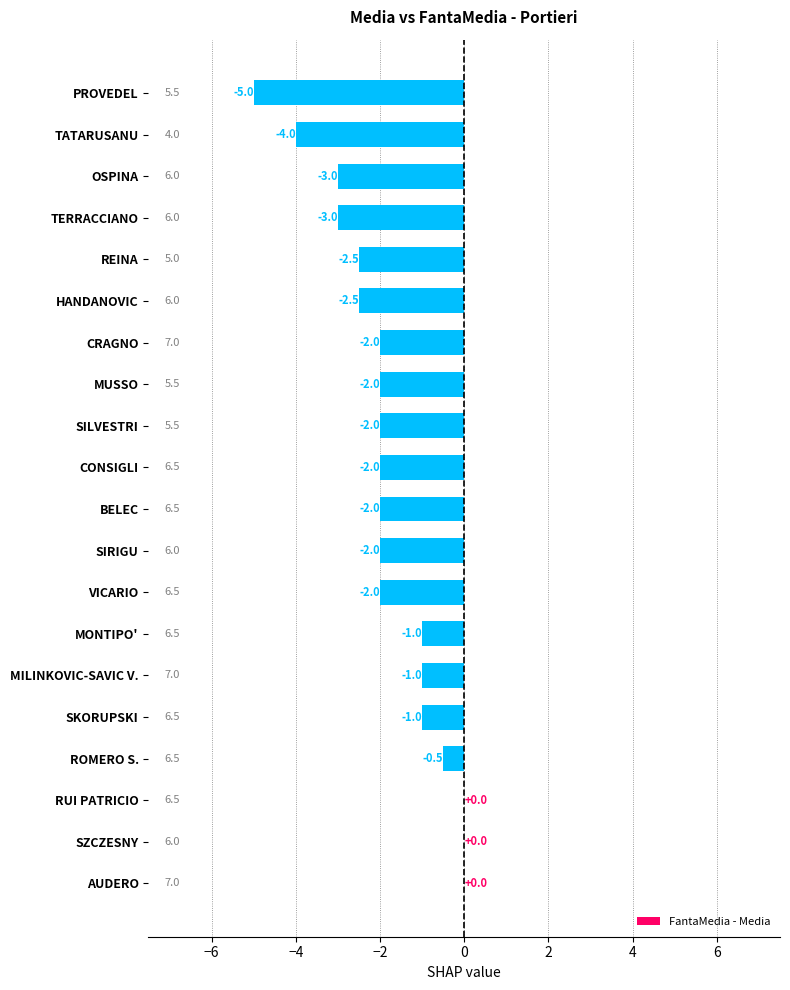

How many categories are shown in the chart?

20